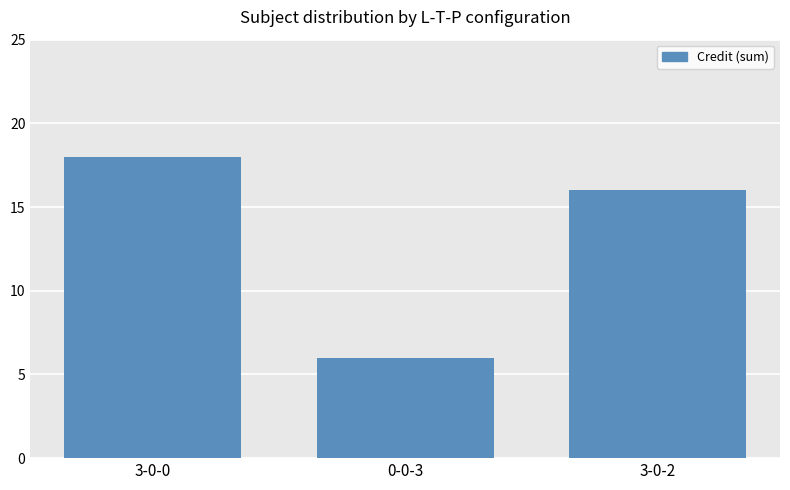

Reading right to left, list all the values displayed in this chart.

3-0-2=16	0-0-3=6	3-0-0=18